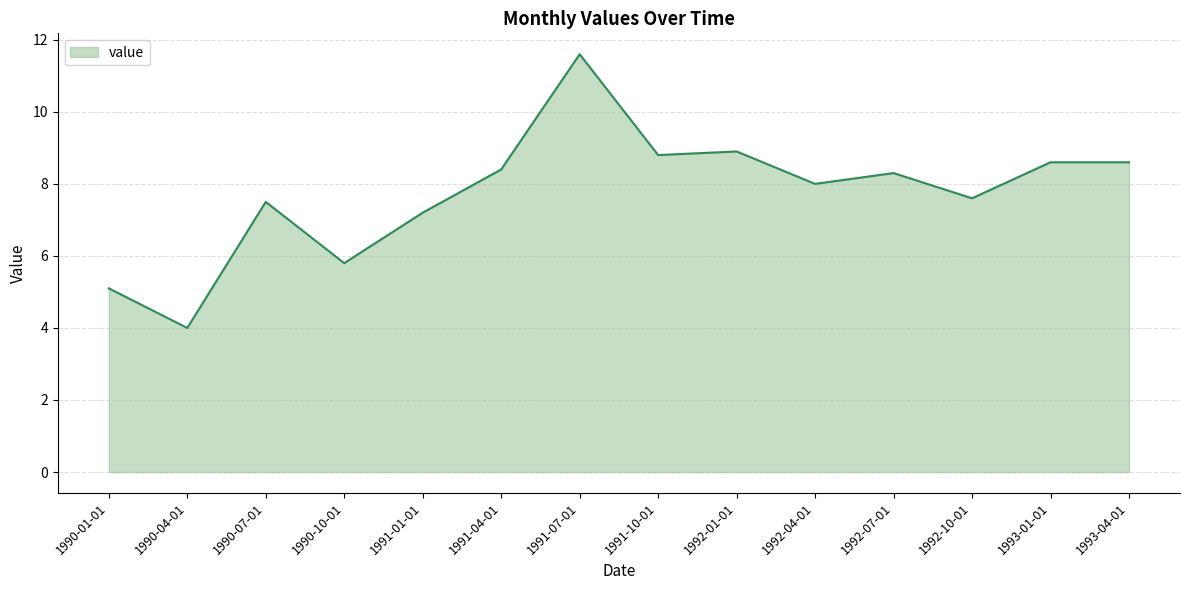

Approximately how many times larger is the value at 1993-04-01 compared to 1990-10-01?

1.5